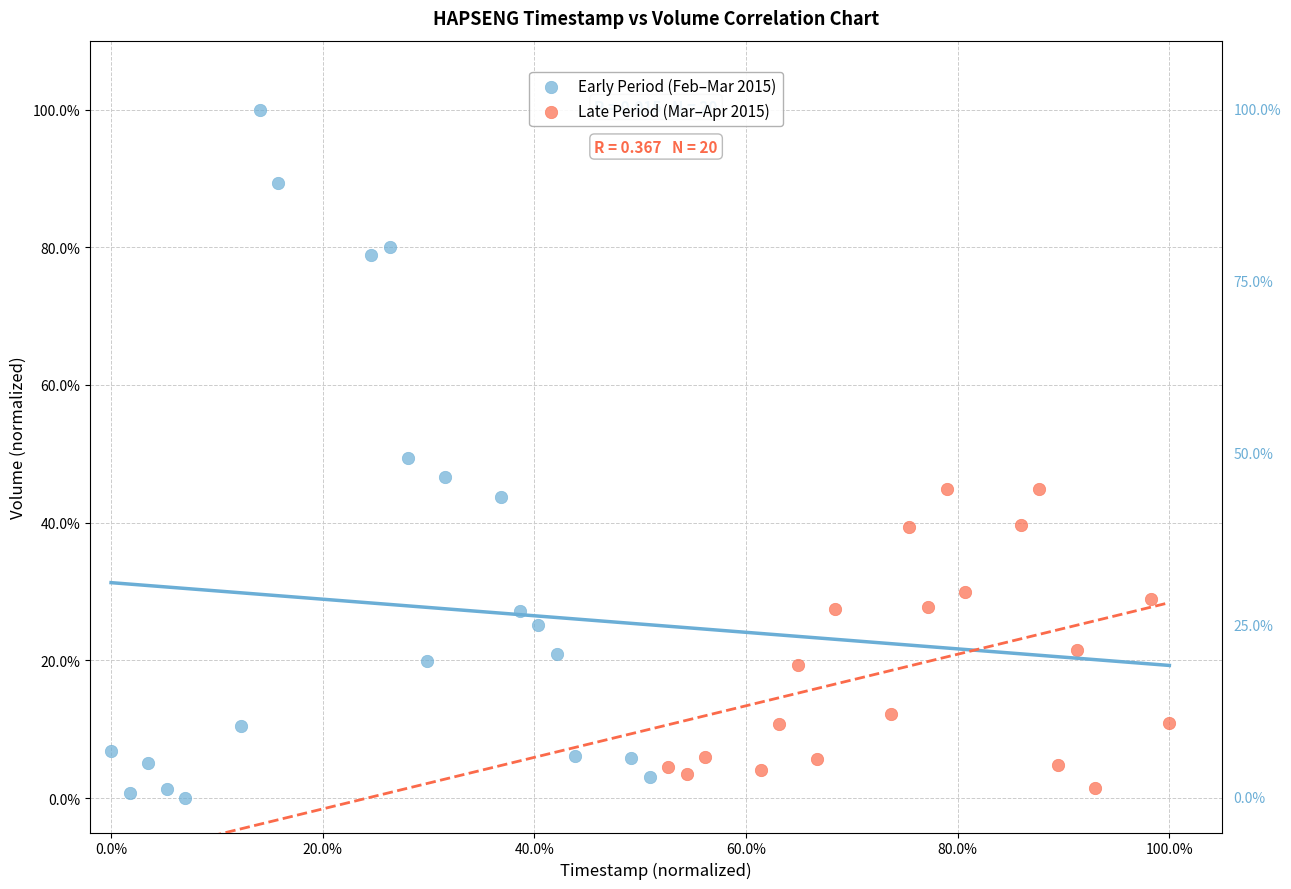

Which series contains the lowest Y value?

Early Period (Feb–Mar 2015)